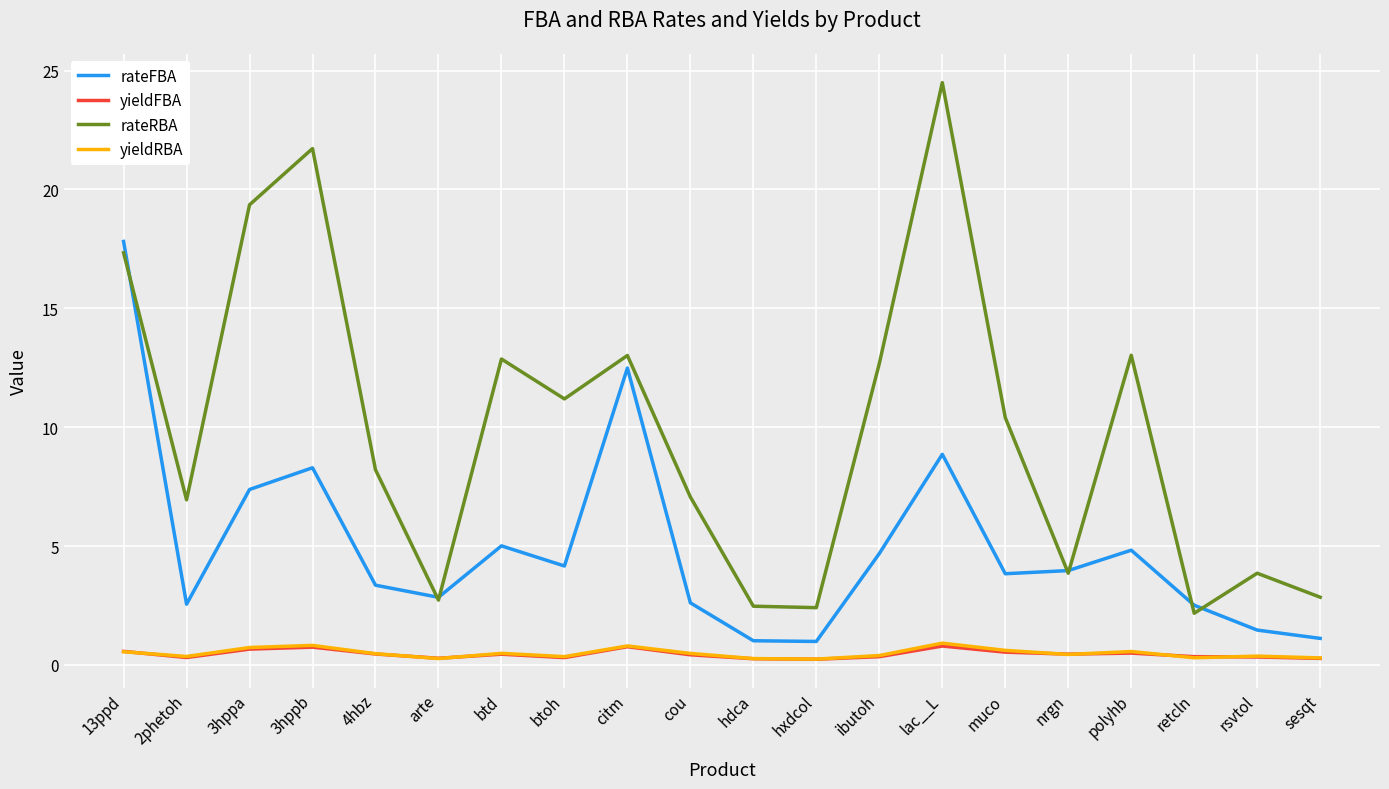

True or false: yieldFBA and rateRBA intersect in this chart.

False